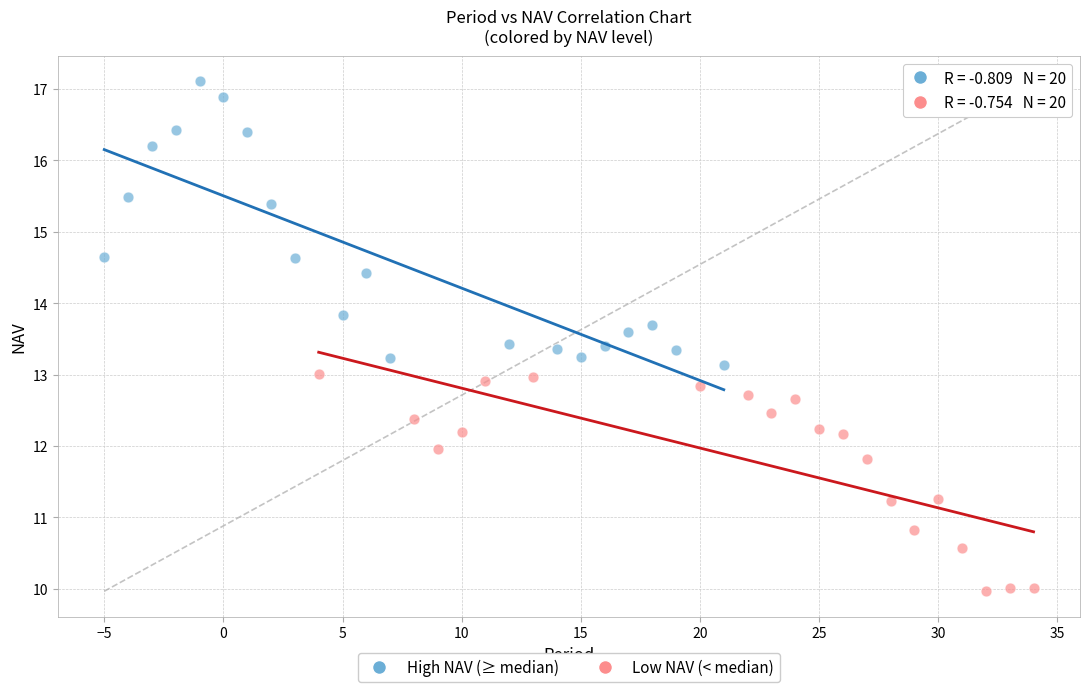

Which series reaches the maximum Y coordinate?

High NAV (≥ median)